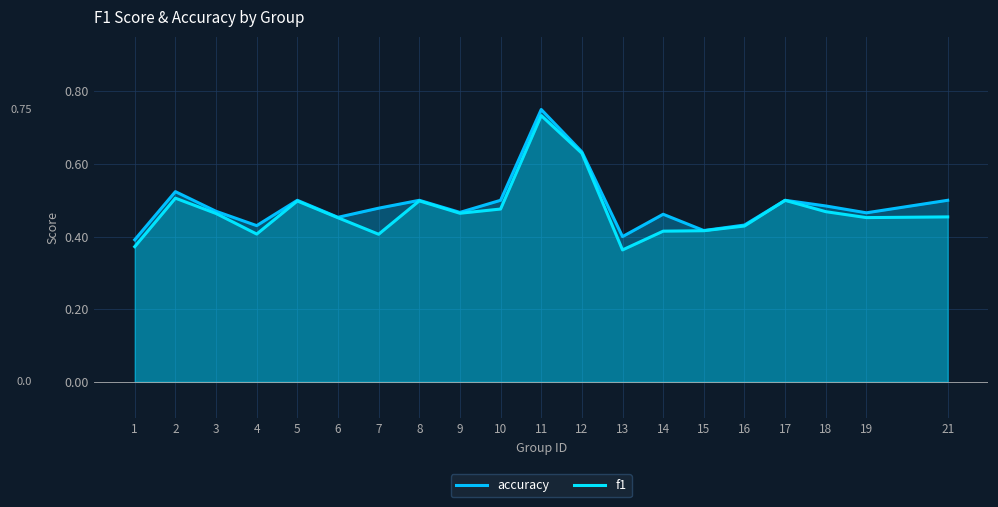

At how many categories does at least one series exceed 0?

20